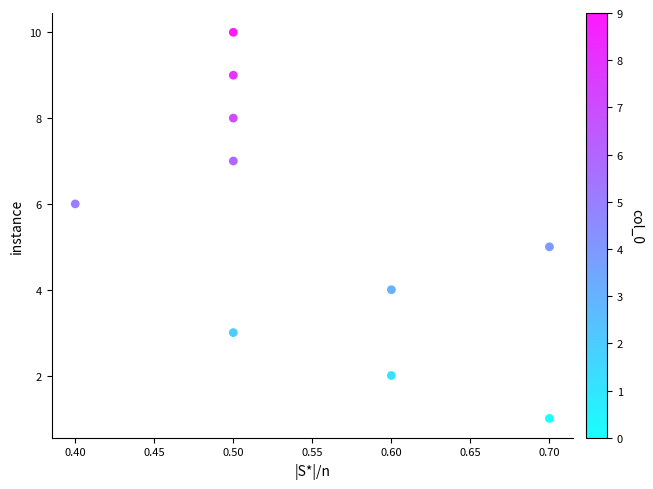

What is the range of Y values (max minus min)?

9